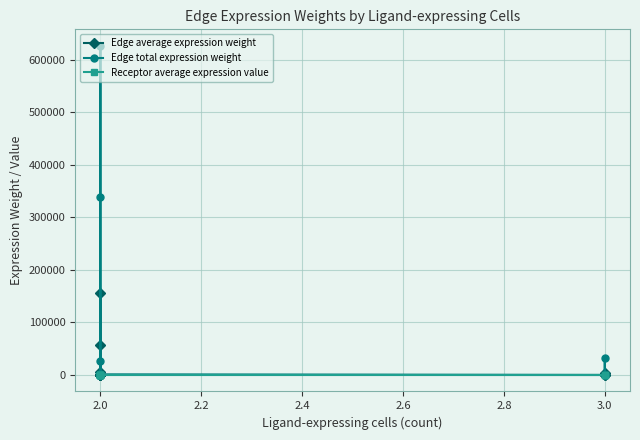

Count the number of categories in the chart.

12